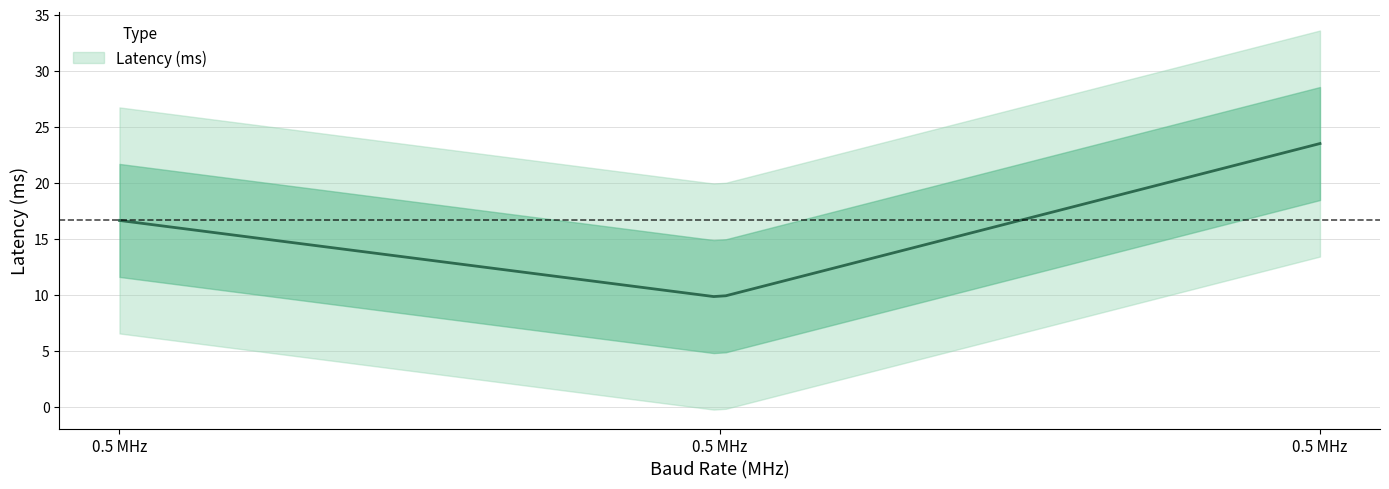

The chart shows a value of 23.5 at 0.5. True or false?

True